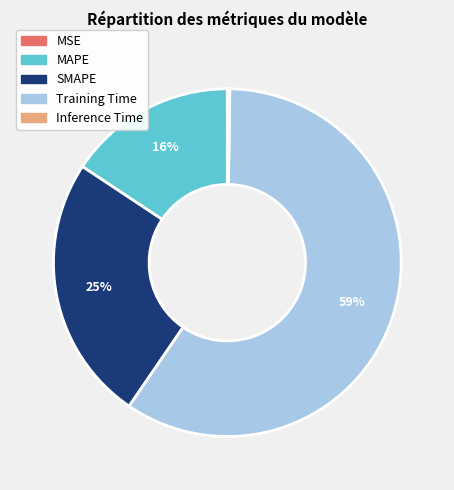

Does any single category account for the majority?

Yes